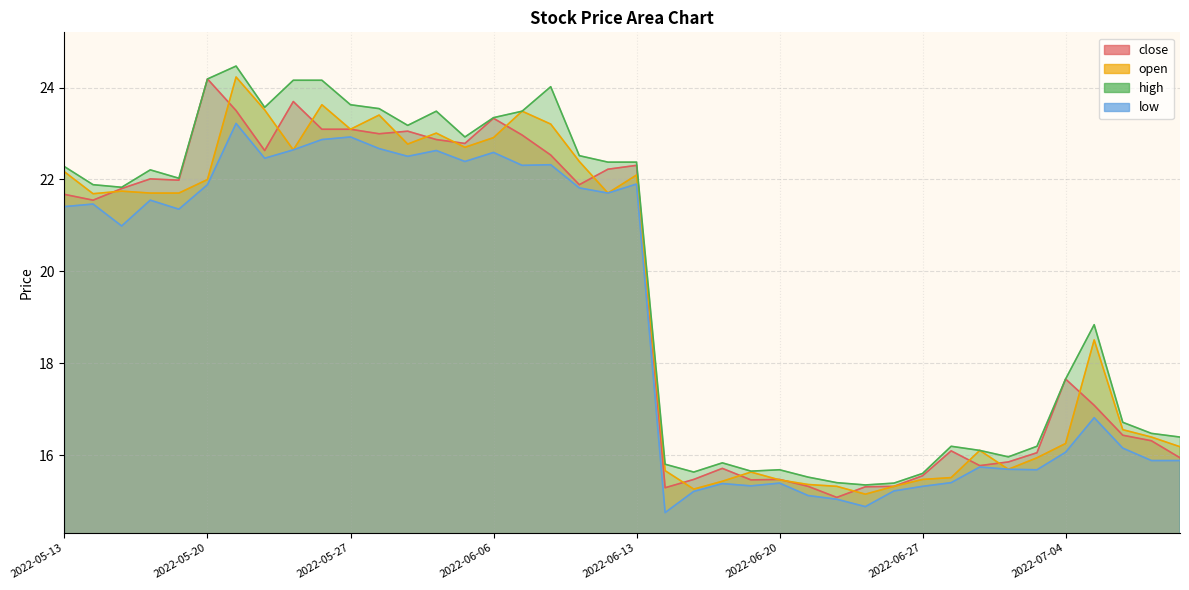

True or false: high has more than 2 points higher than both neighbors.

True